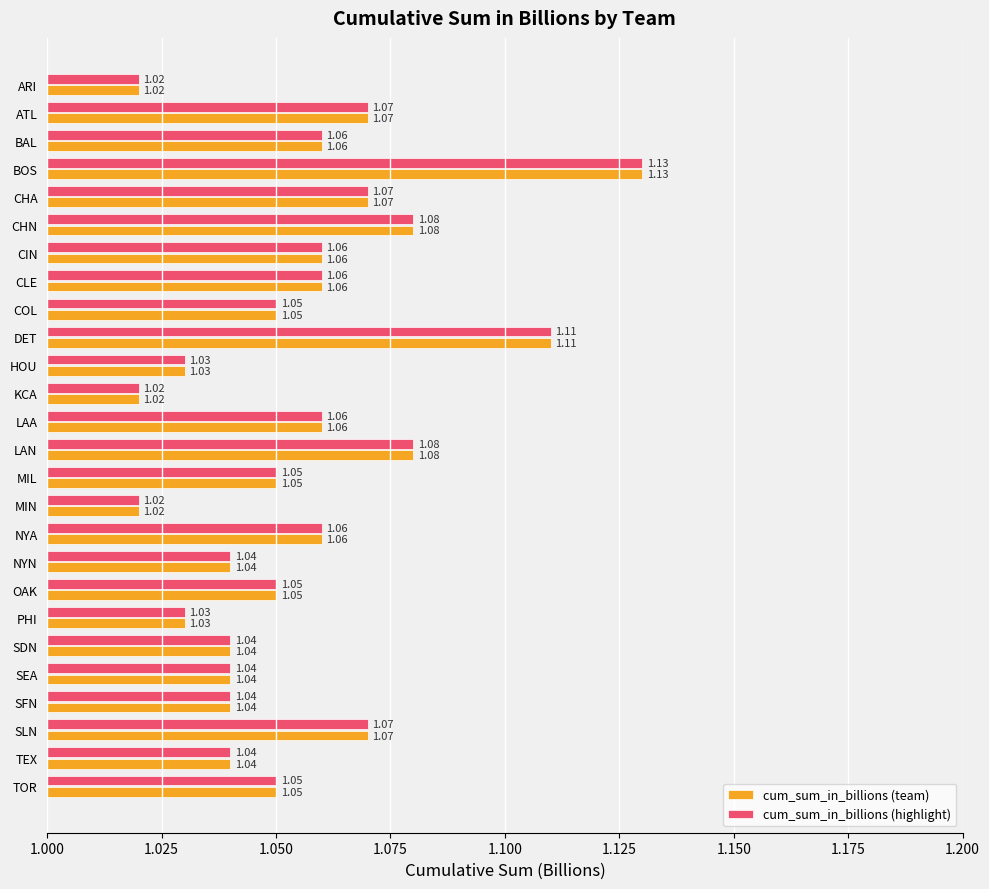

What is the total value across all series at ARI?

2.0